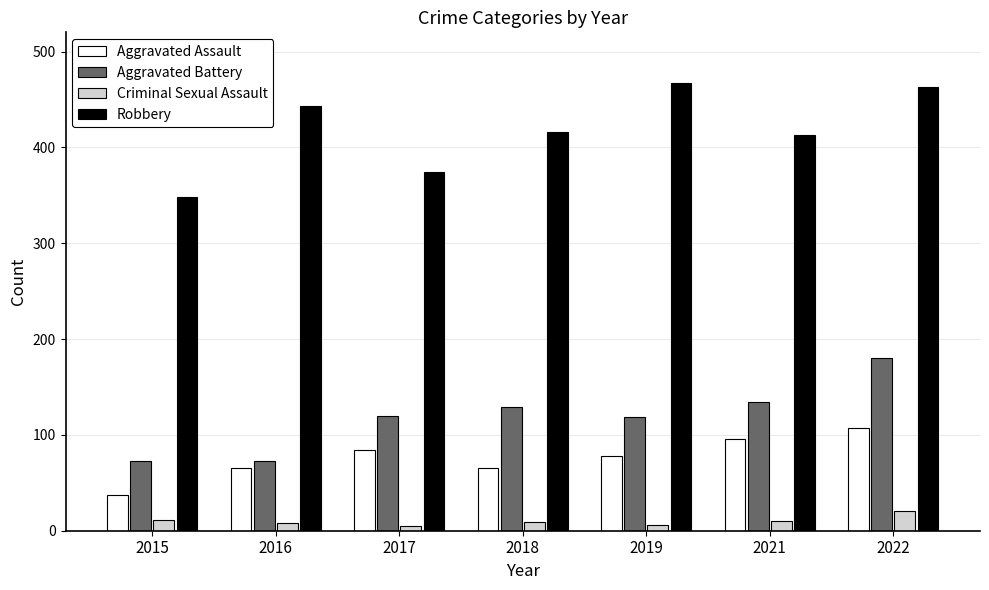

What is the highest value of the Aggravated Battery series?

180